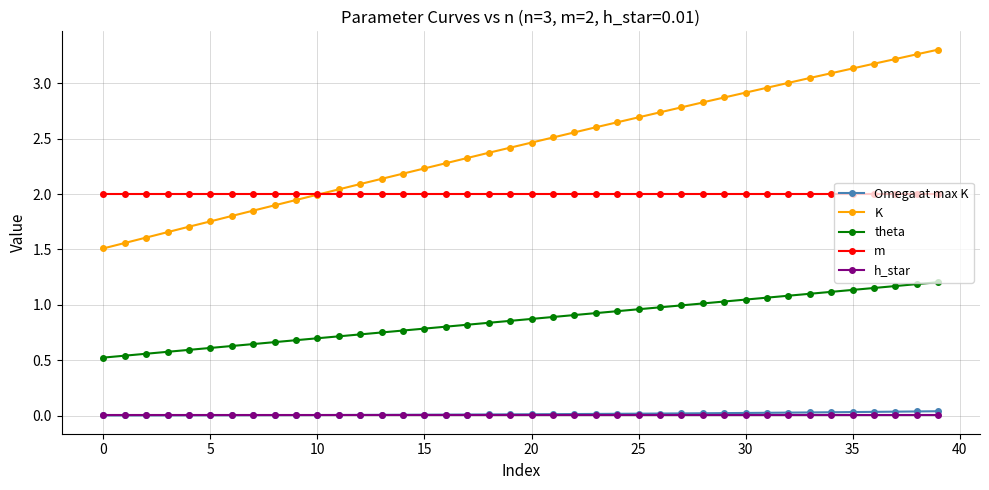

Which series has the widest spread of values?

K